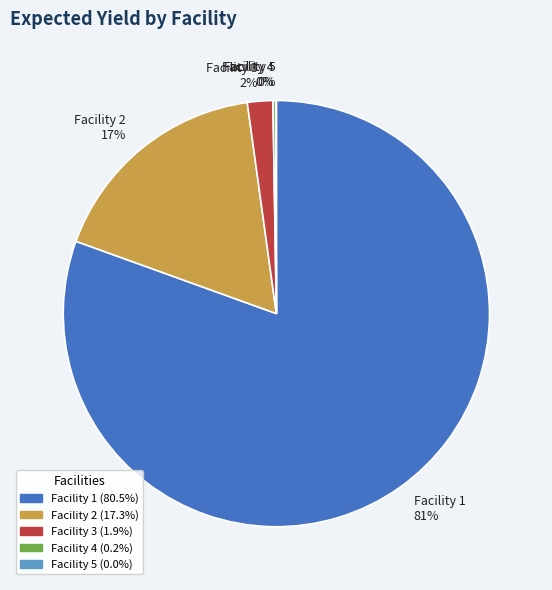

What is the largest slice in the pie chart?

Facility 1